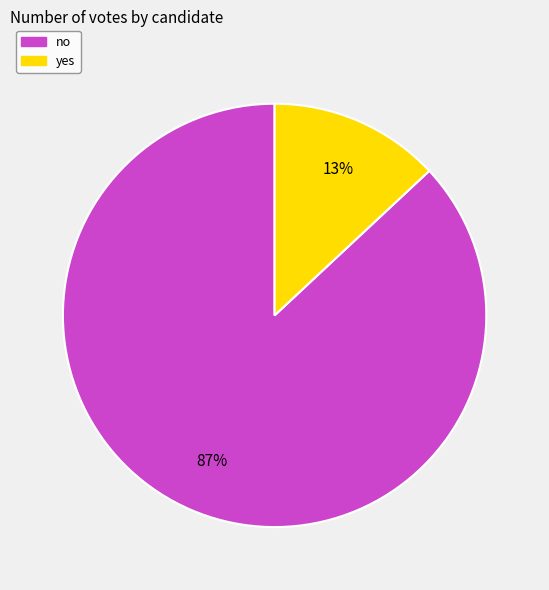

How many segments does this pie chart have?

2